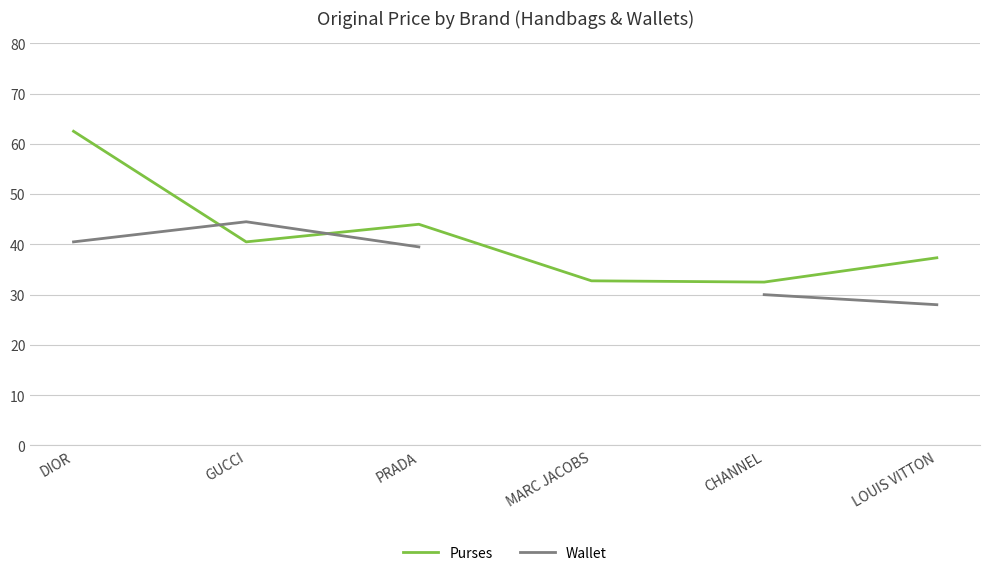

True or false: Wallet has more than 1 points higher than both neighbors.

False